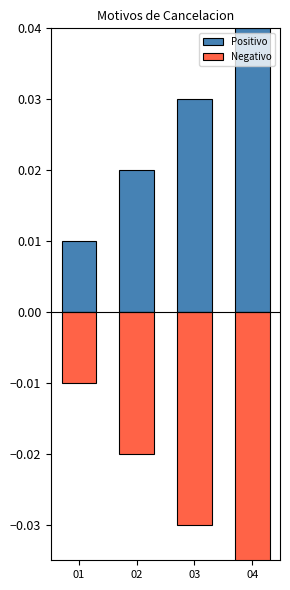

How many bars are there in each group?

2